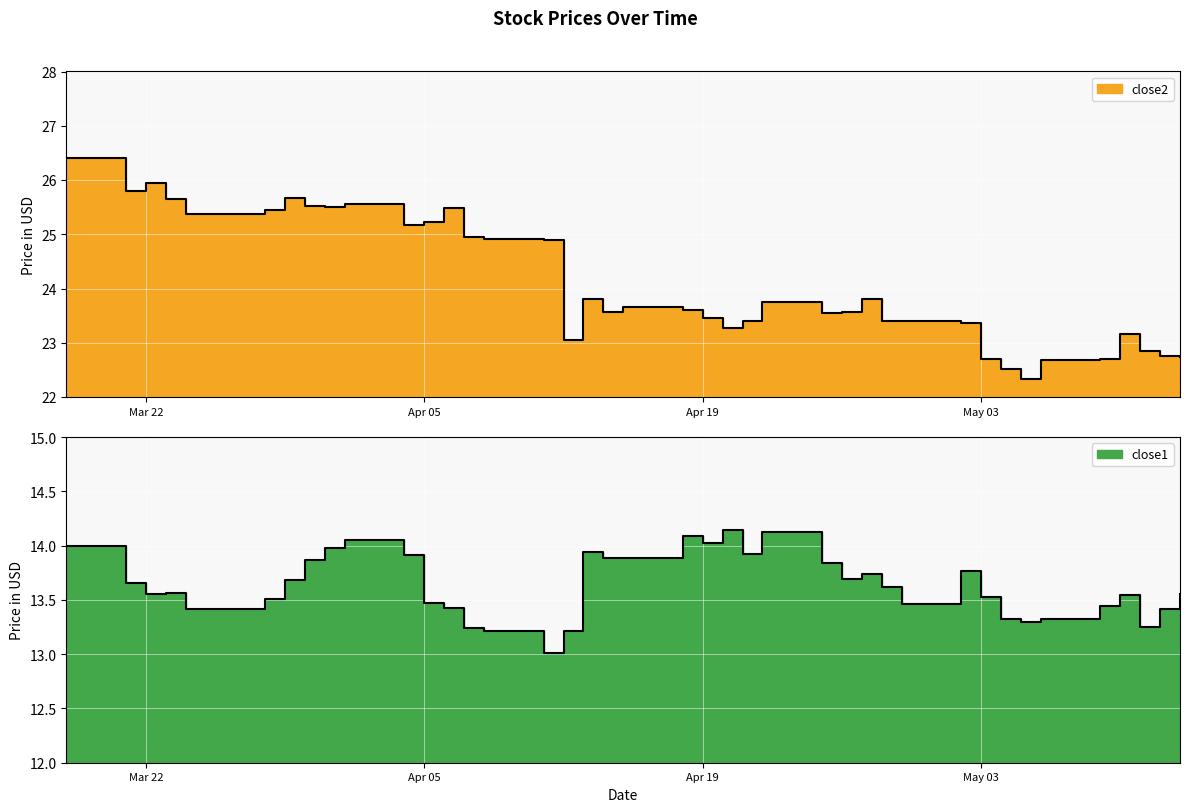

Which series changed the most between 2016-04-08 and 2016-05-11?

close2